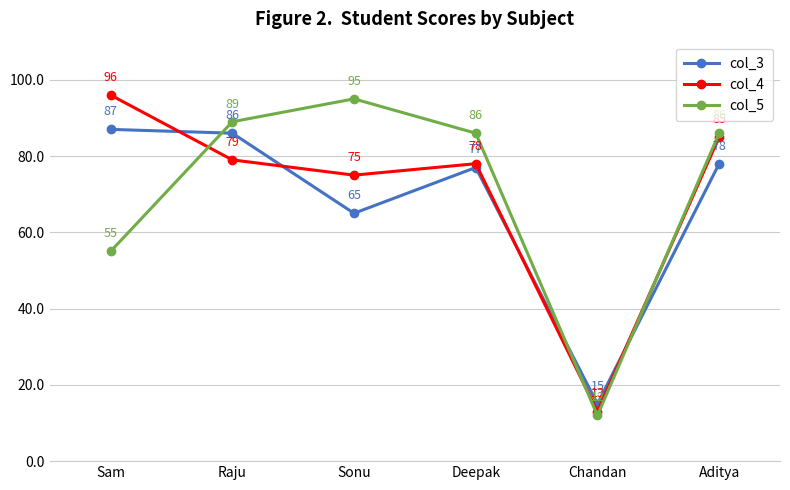

True or false: col_4 has a value of 75 at Sonu.

True